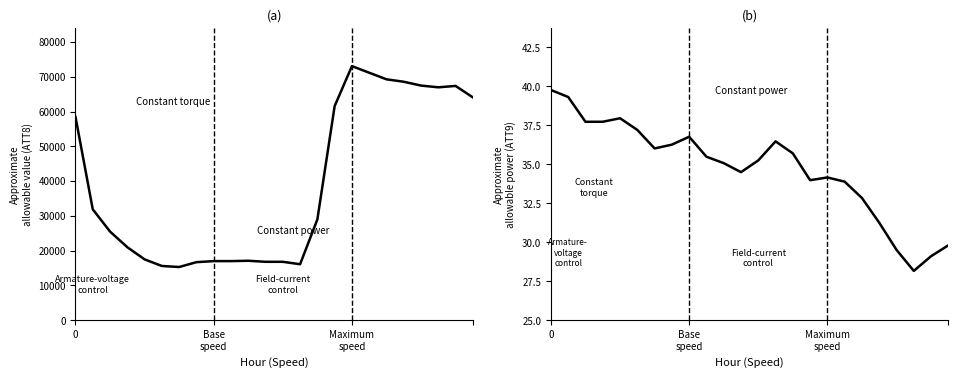

The ATT9 series shows 46.7 at Maximum speed. True or false?

False